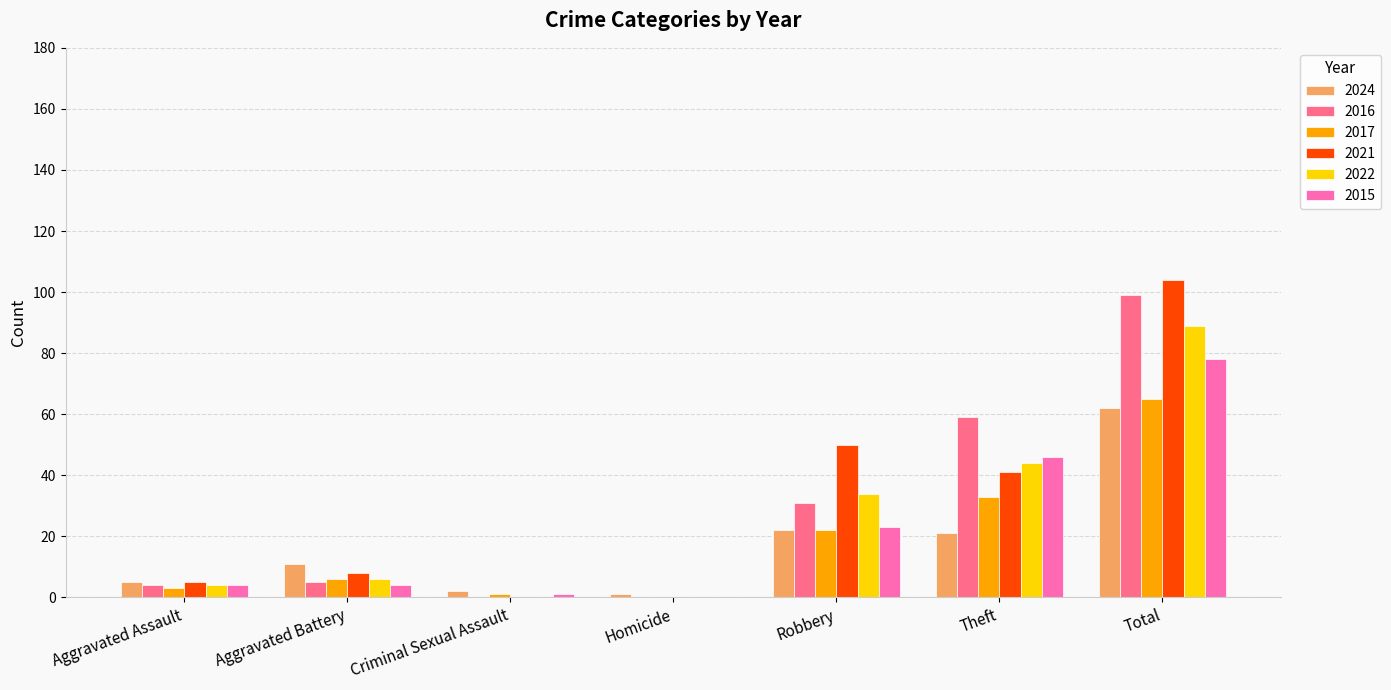

What is the sum of all 2015 values?

156